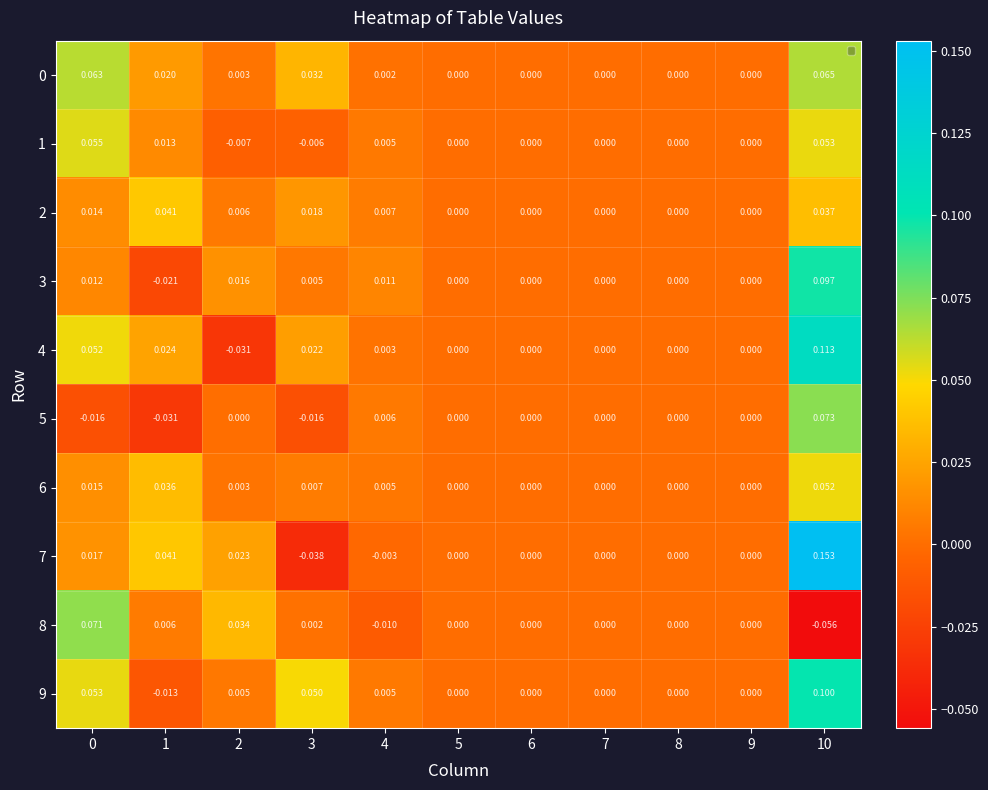

Between 3 and 8, which series saw the biggest shift?

9